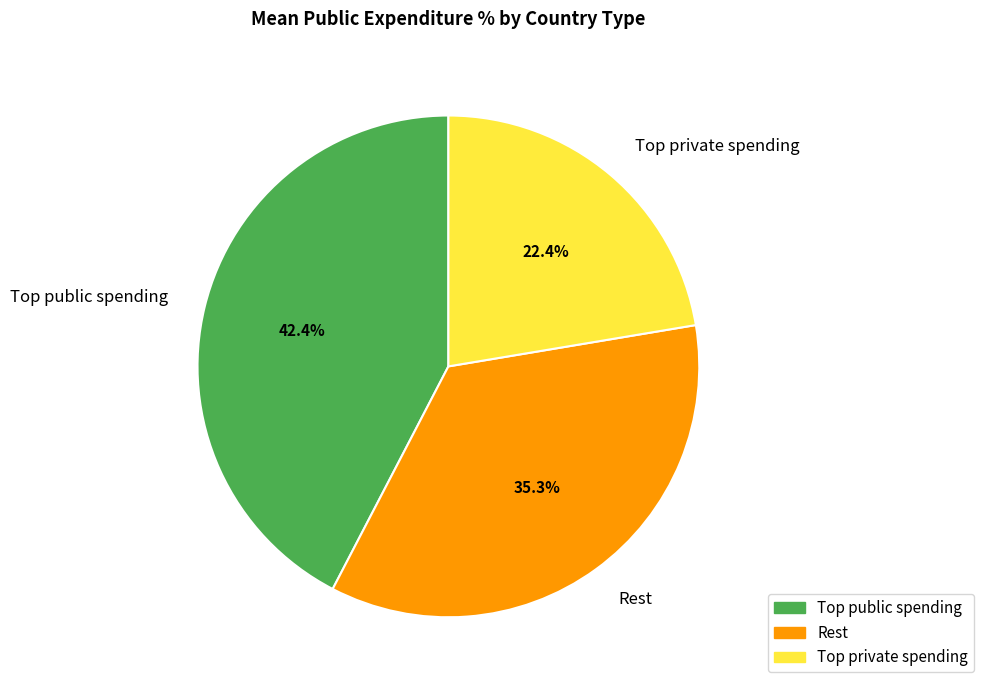

How many slices are in this pie chart?

3